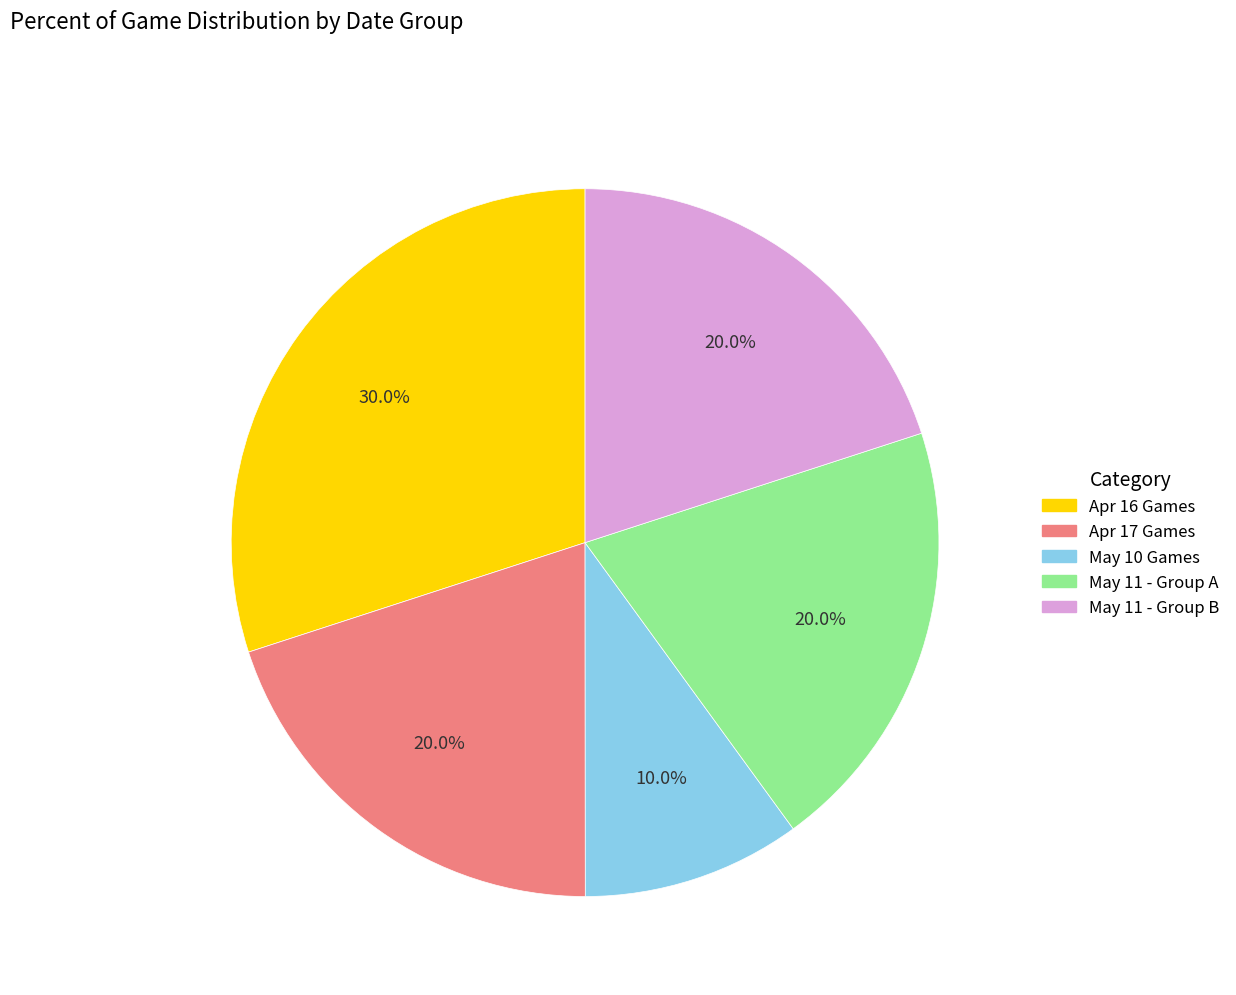

Is there a majority slice in this chart?

No